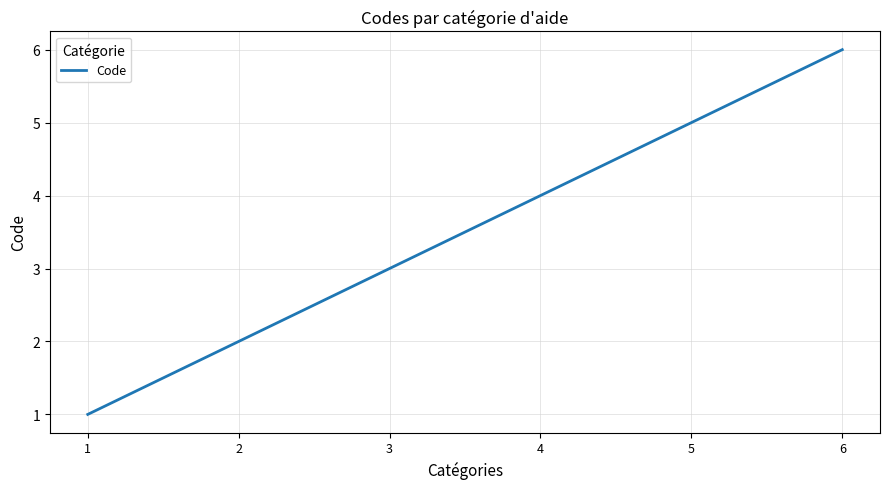

Count the values in the range 2 to 5.

4